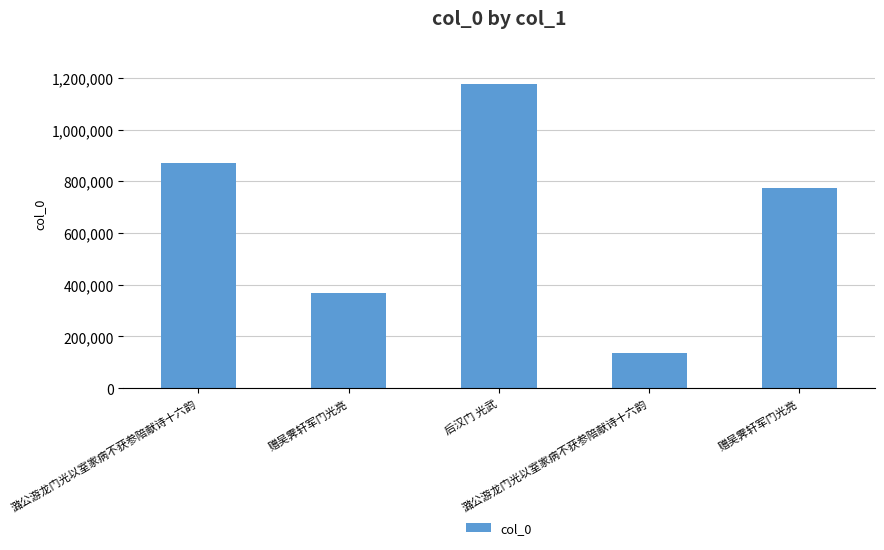

Where is the data nearest to the value 656114?

赠吴霁轩军门光亮